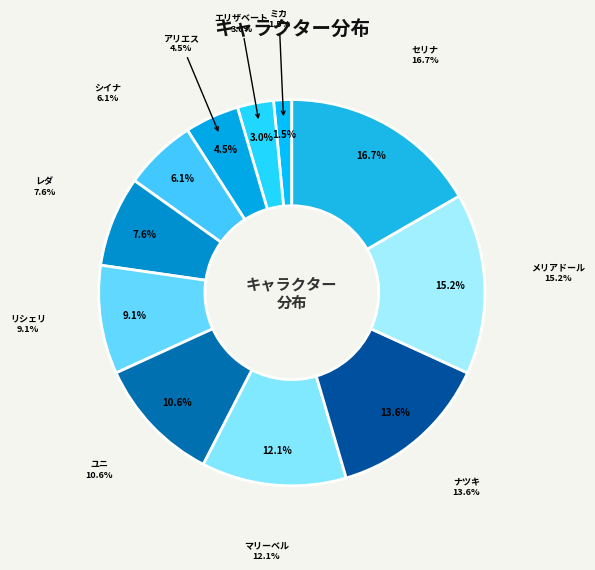

Combined, do ユニ and メリアドール account for over 50%?

No